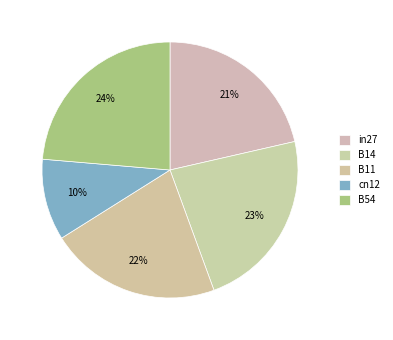

Count the number of slices in the pie.

5